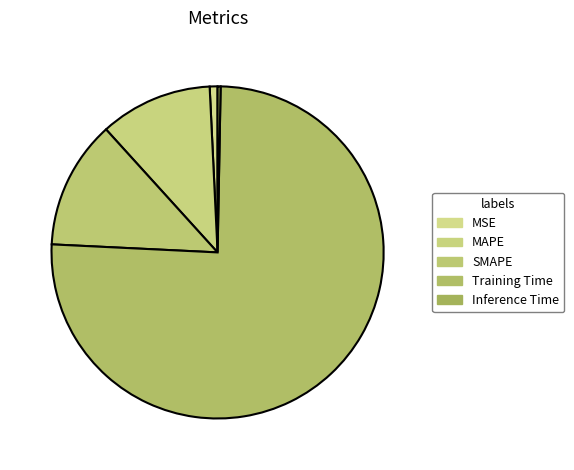

Rank the categories by value from lowest to highest.

Inference Time, MSE, MAPE, SMAPE, Training Time